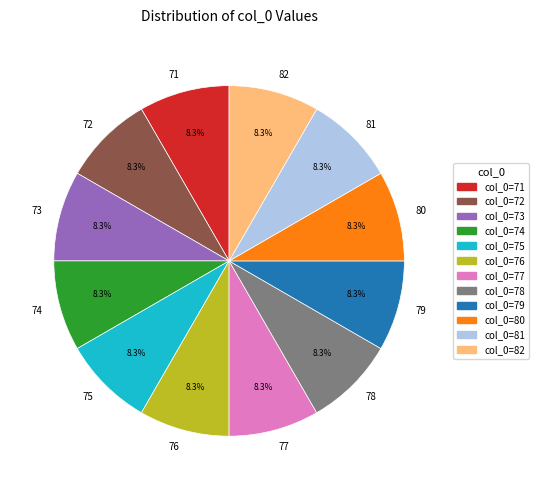

Approximately how many times larger is the value at 74 compared to 78?

1.0